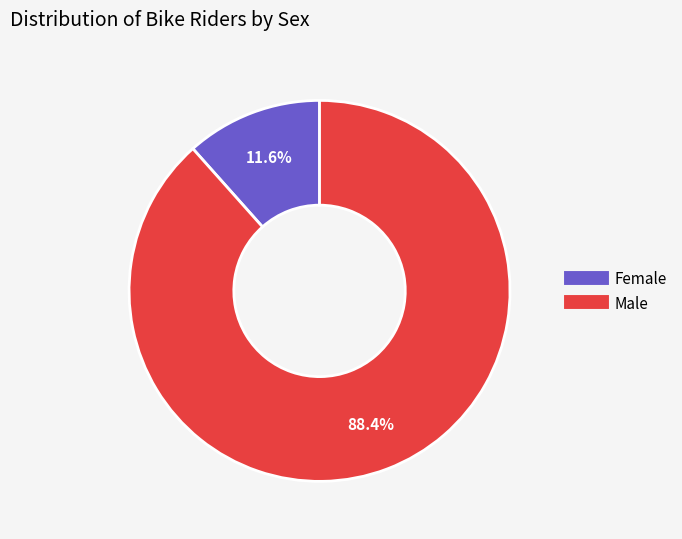

What portion of the pie excludes Female?

88.4%